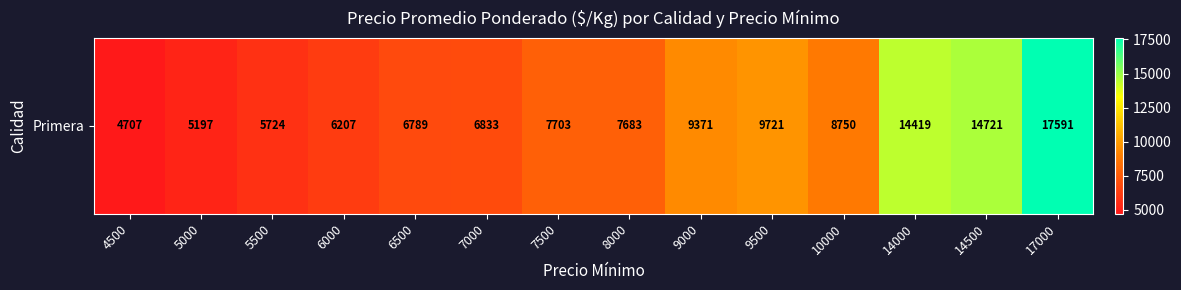

What is the sum of the values at 14500 and 6000?

20928